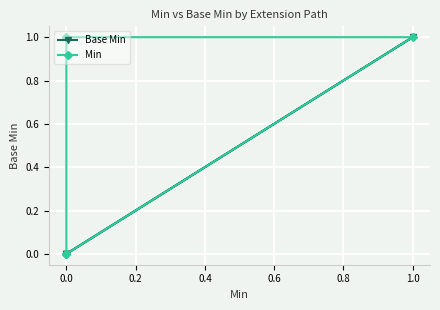

List the series in order of their overall mean, lowest first.

Base Min, Min